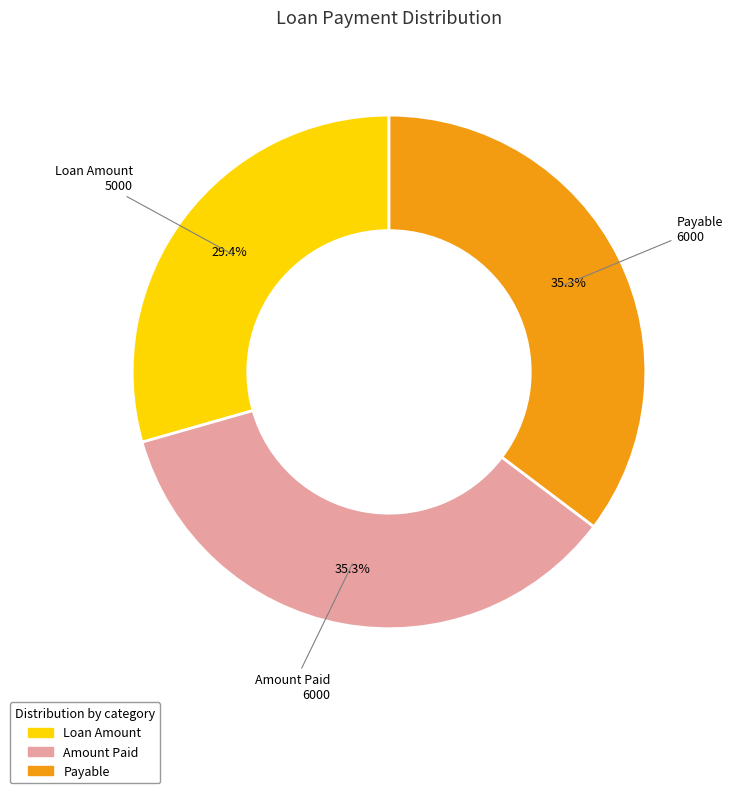

How many slices are in this pie chart?

3